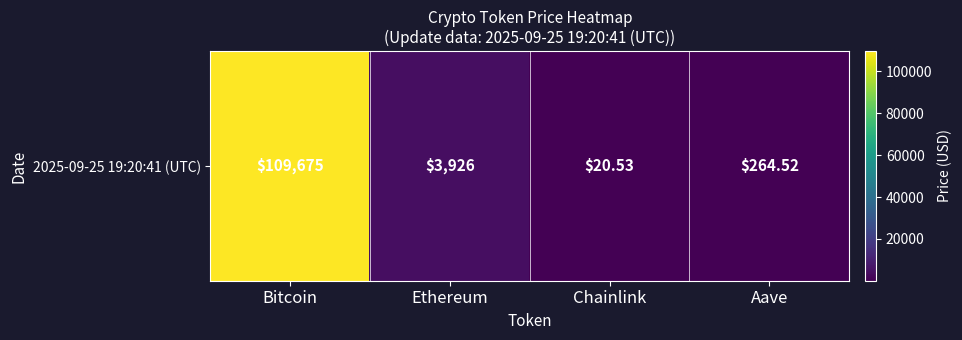

What is the maximum value shown in the chart?

109675.0